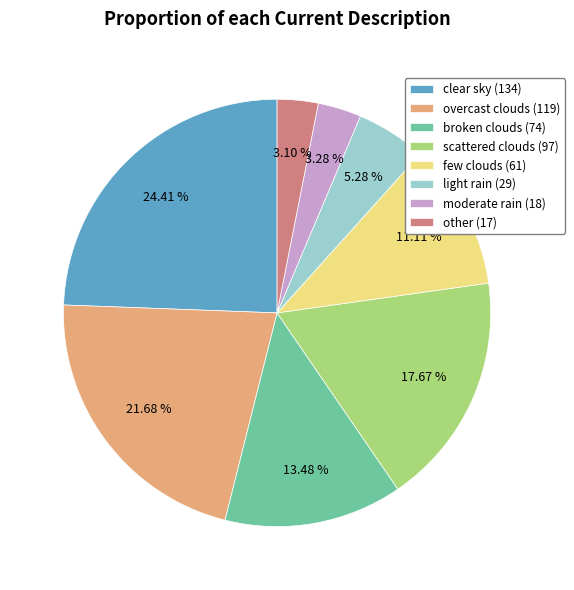

True or false: clear sky accounts for 24% of the total.

True